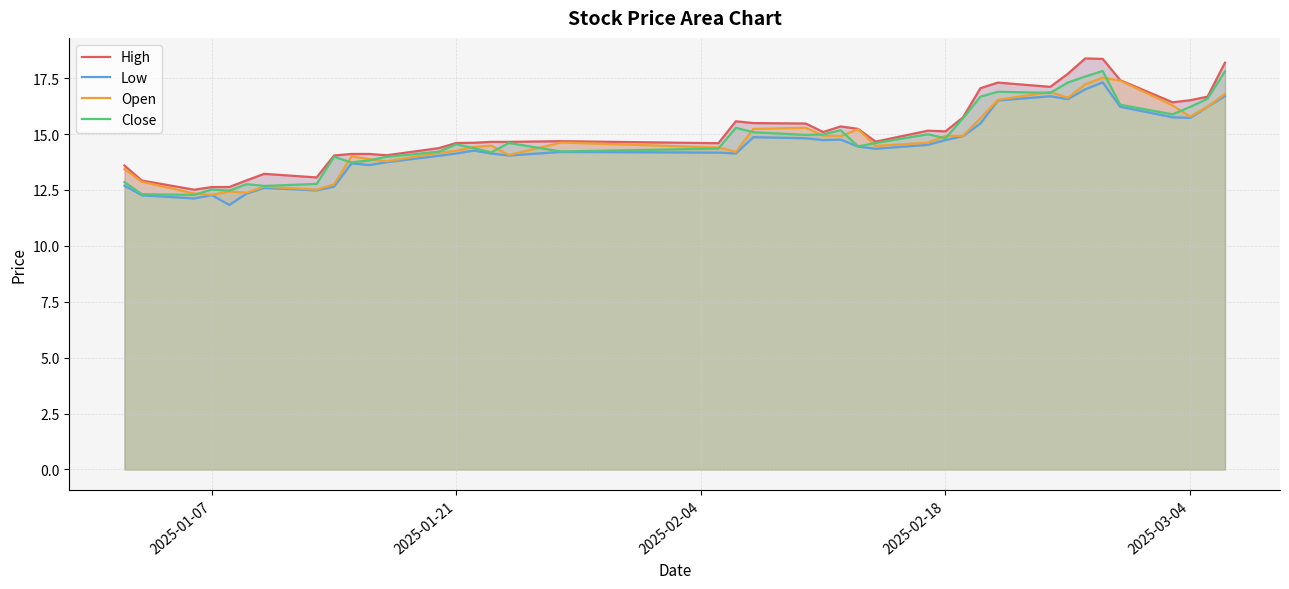

What is the value of the High point at the 23rd from the left?

15.1